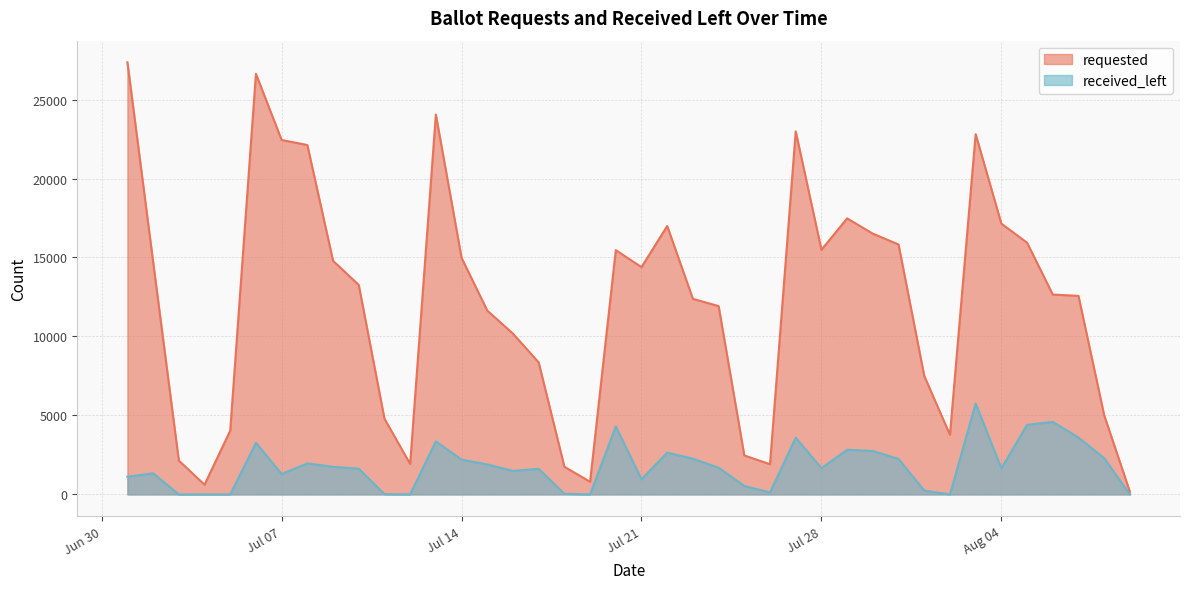

At which category does requested reach its first local peak?

2020-07-06